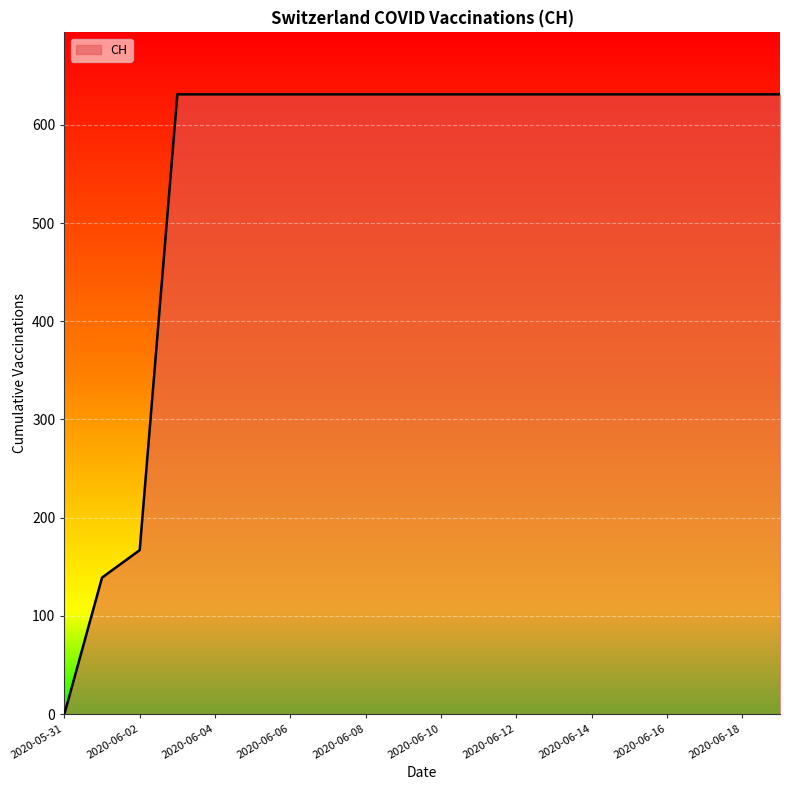

What is the maximum value shown in the chart?

631